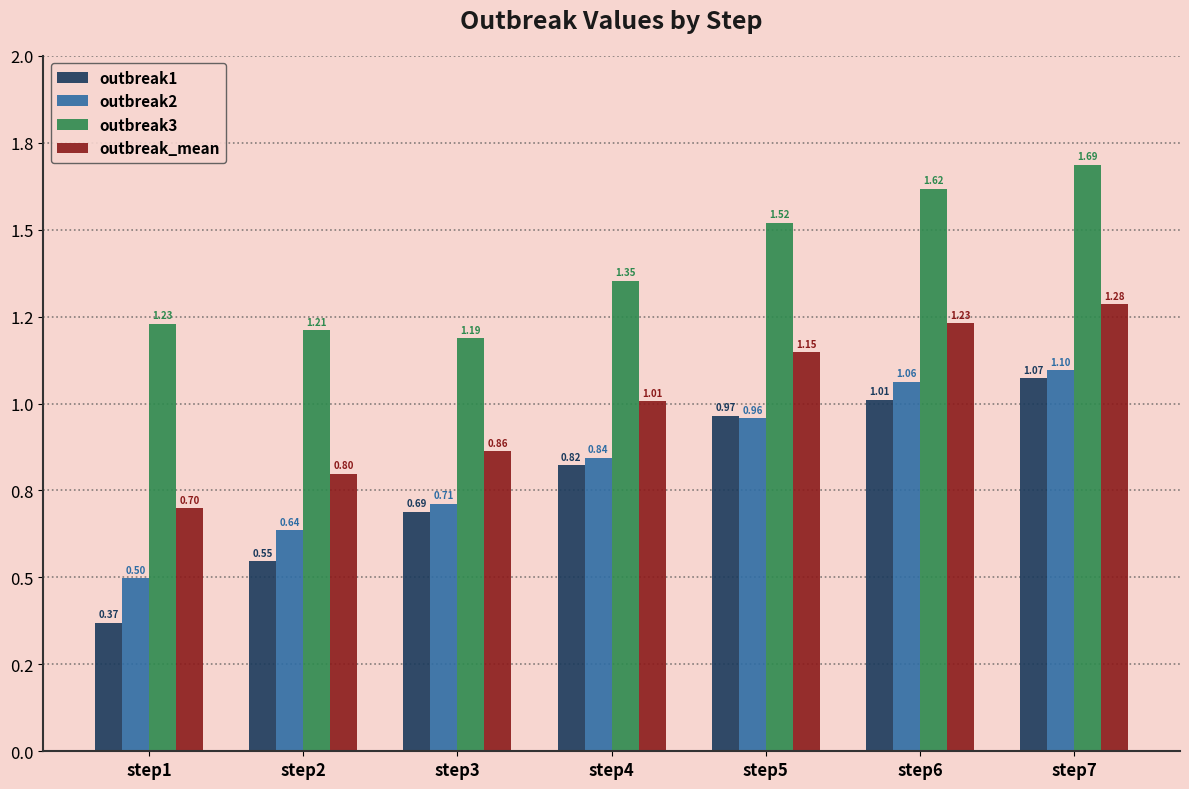

Rank the categories by outbreak3 value from lowest to highest.

step3, step2, step1, step4, step5, step6, step7